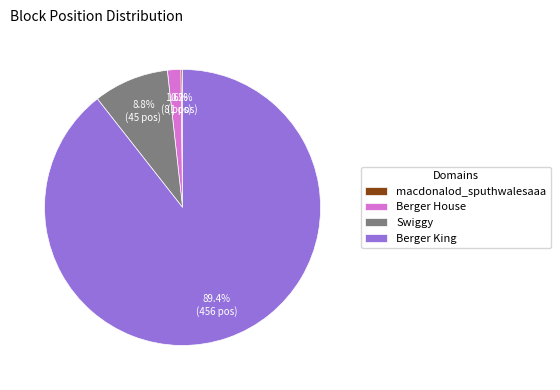

What is the largest slice in the pie chart?

Berger King